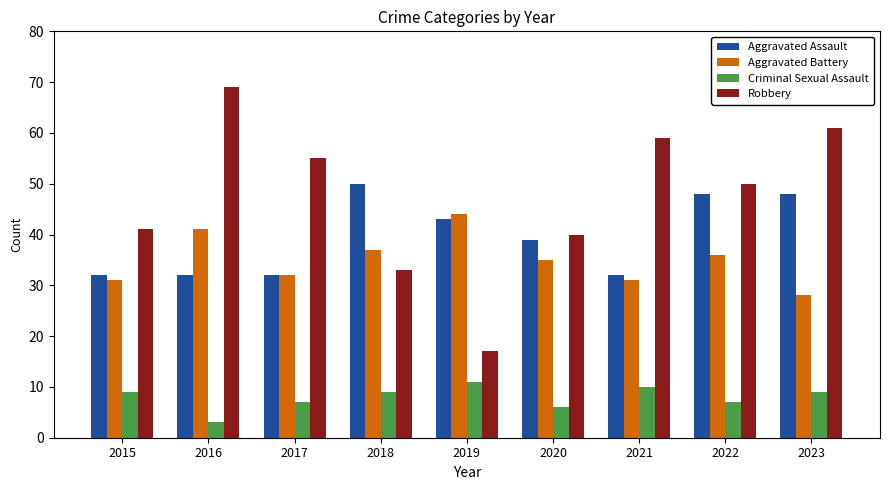

The Aggravated Battery series shows 50 at 2021. True or false?

False